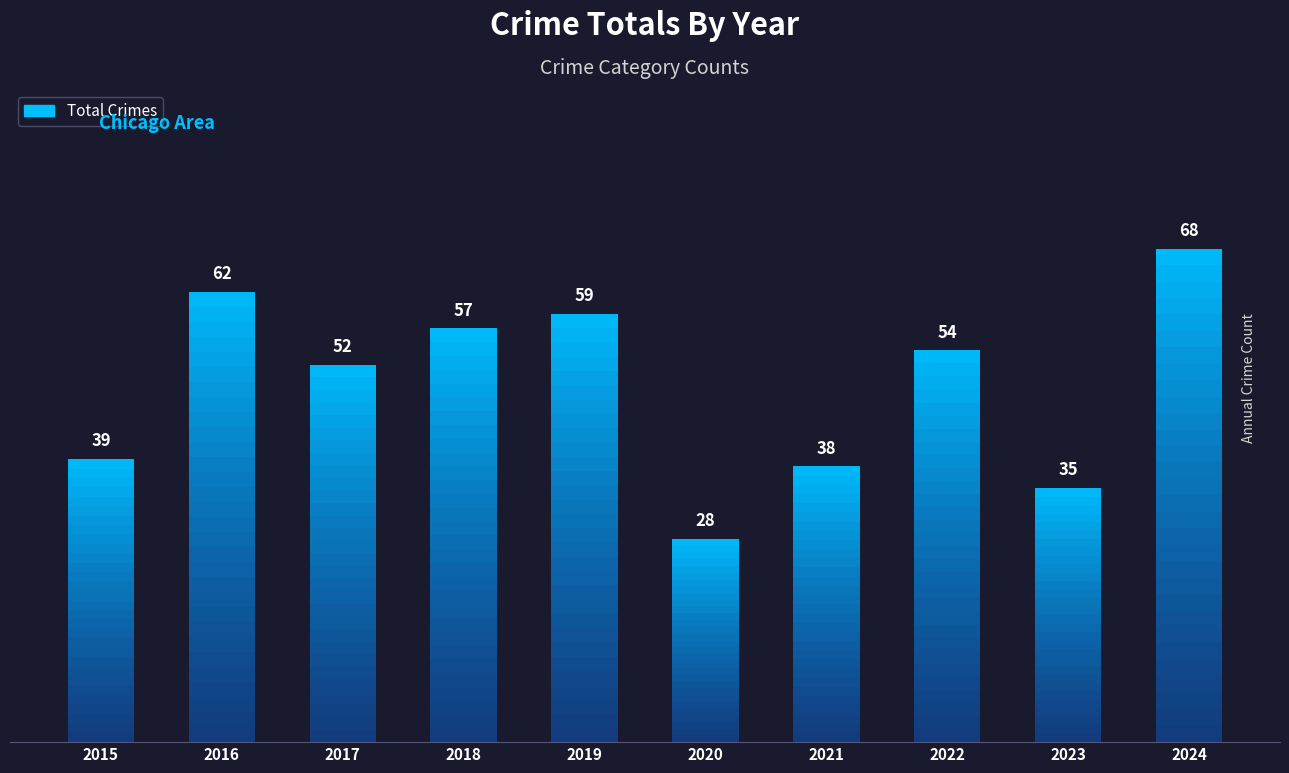

How many series are shown in this chart?

1